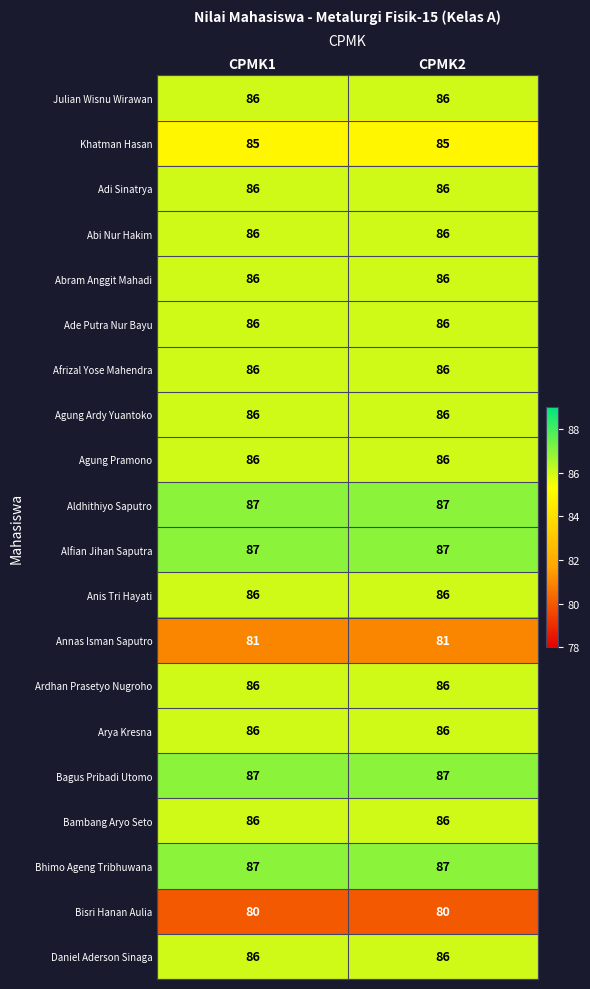

What is the total value across all series at CPMK1?

1712